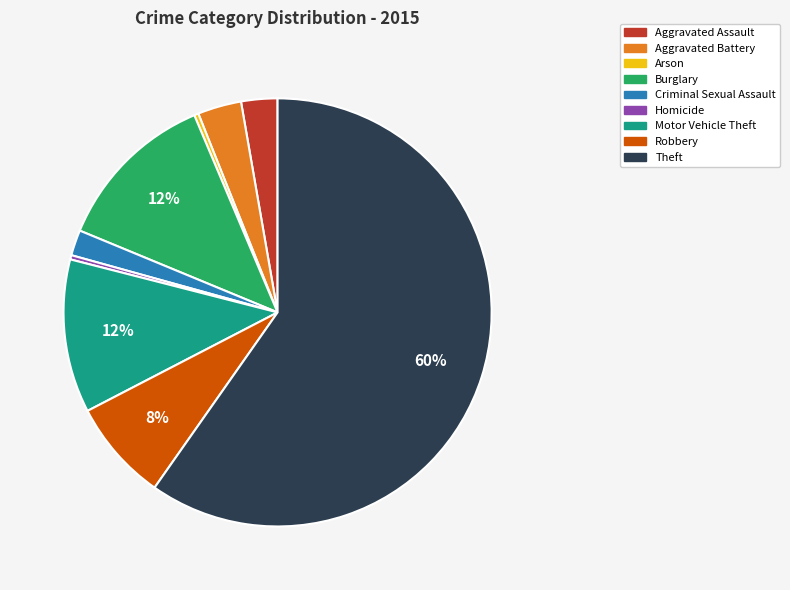

To the nearest percent, what is the combined percentage of Criminal Sexual Assault and Arson?

2%